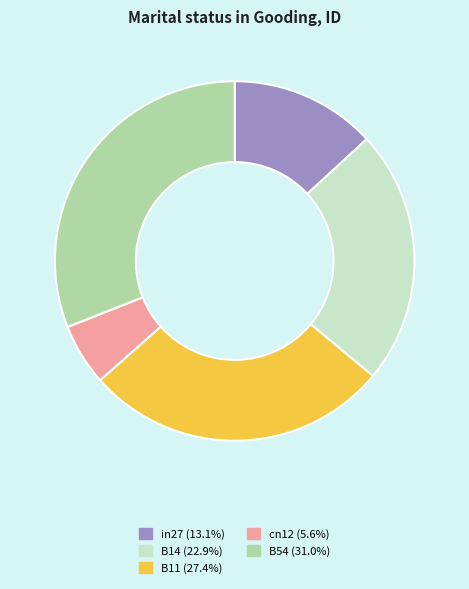

Which slice is the largest?

B54